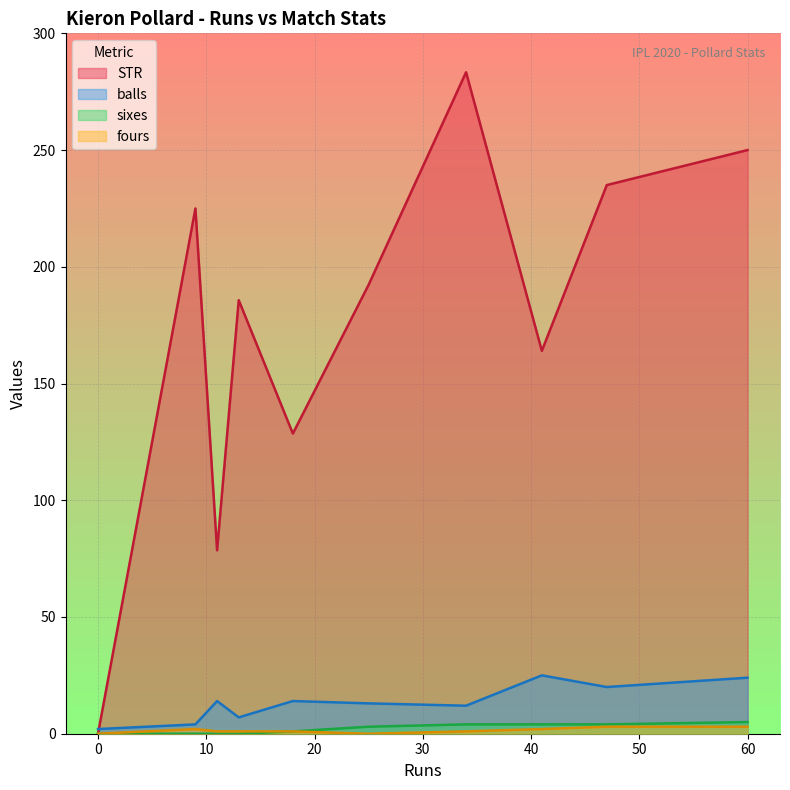

Which series has the widest spread of values?

STR